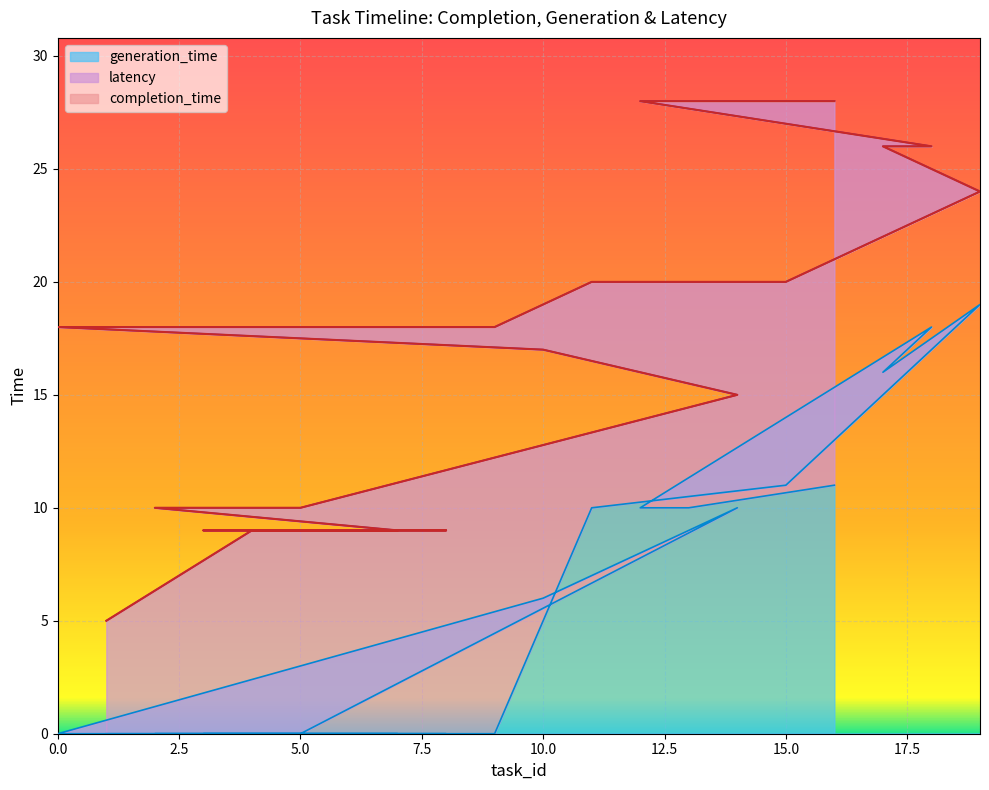

What is the maximum value for generation_time?

19